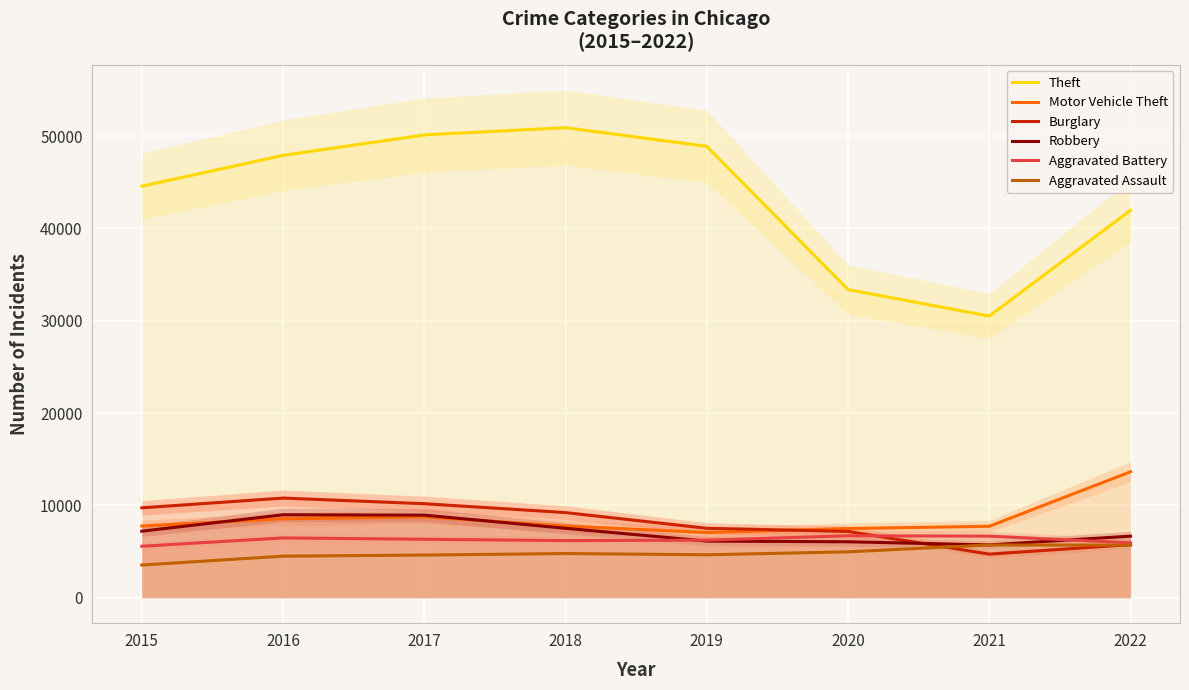

The value of Theft at 2022 is 41956. True or false?

True